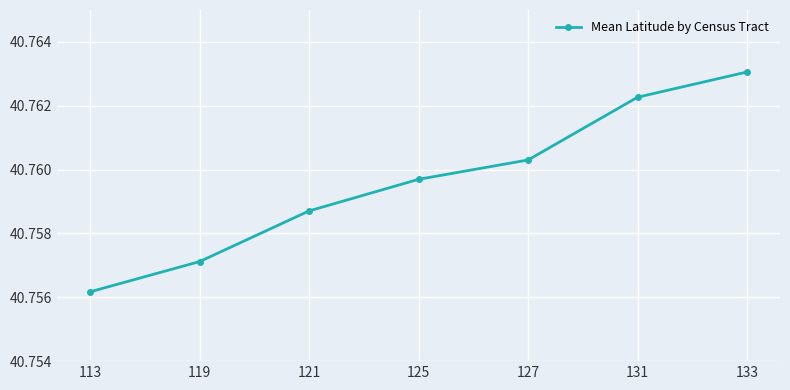

Rank the categories by value from lowest to highest.

113, 119, 121, 125, 127, 131, 133